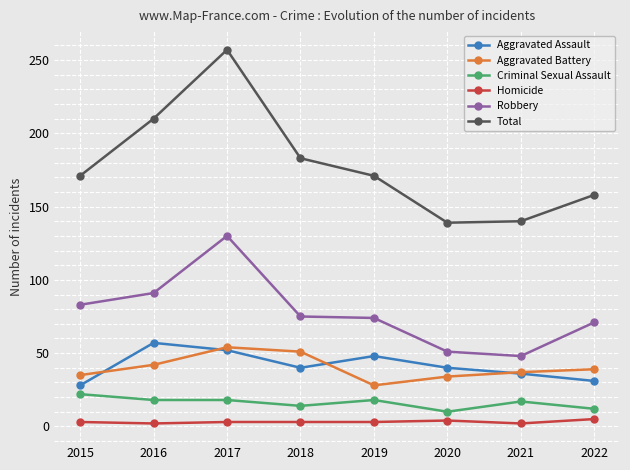

True or false: Criminal Sexual Assault and Total intersect in this chart.

False